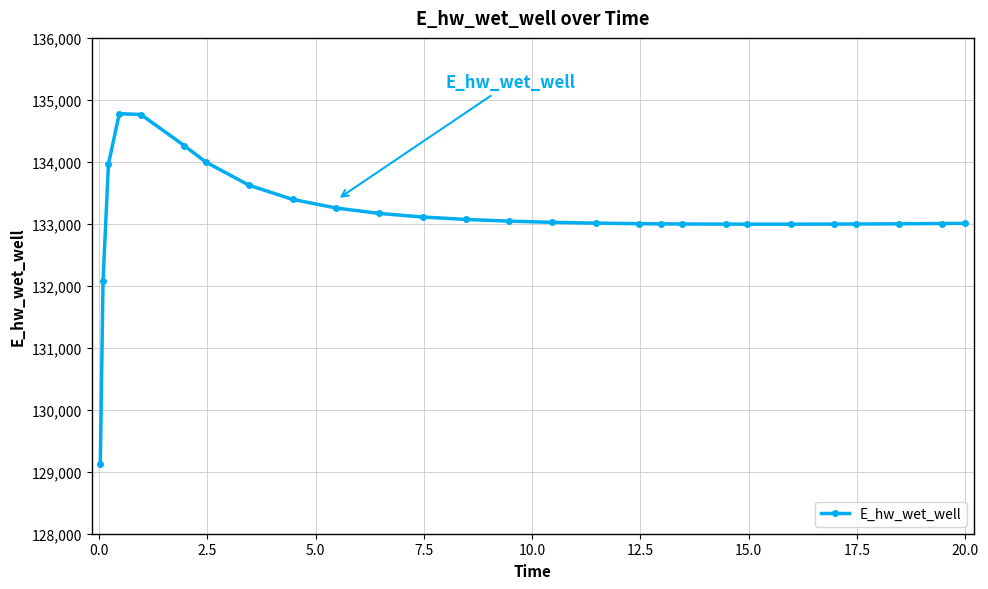

What is the greatest value displayed?

134776.9